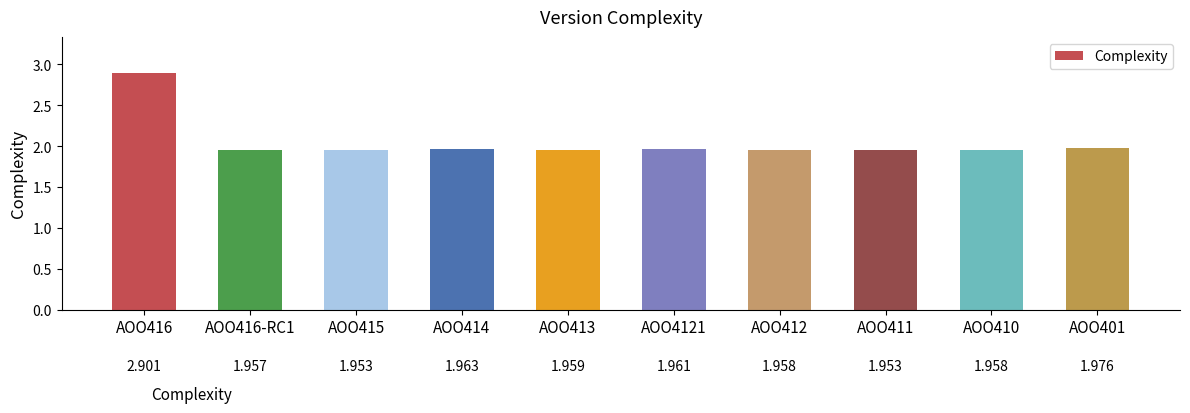

The chart shows a value of 0.8 at AOO414. True or false?

False